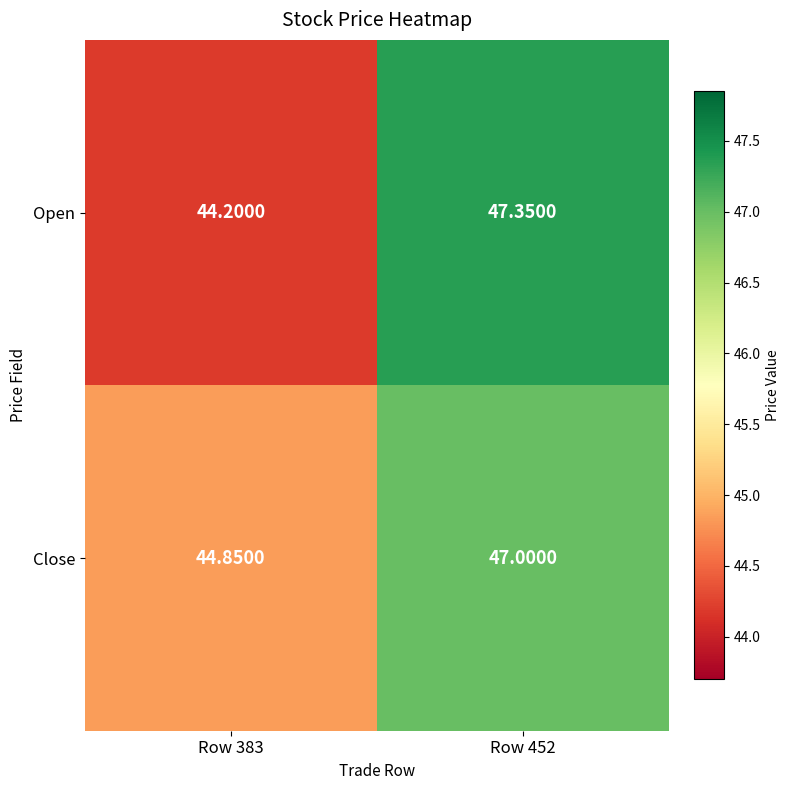

Is the value of Open at Row 452 greater than the value of Close at Row 383?

Yes